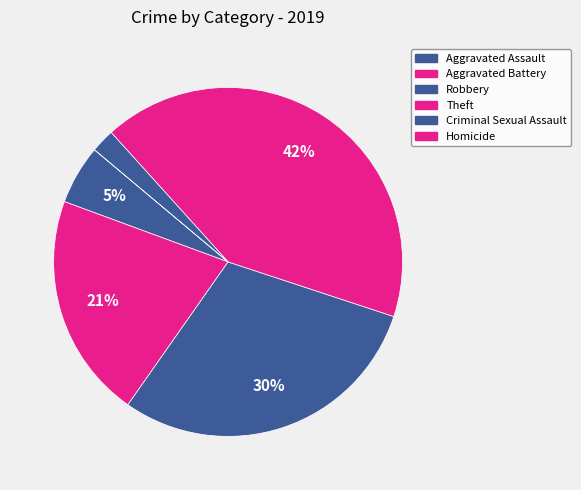

True or false: Homicide accounts for 0% of the total.

True